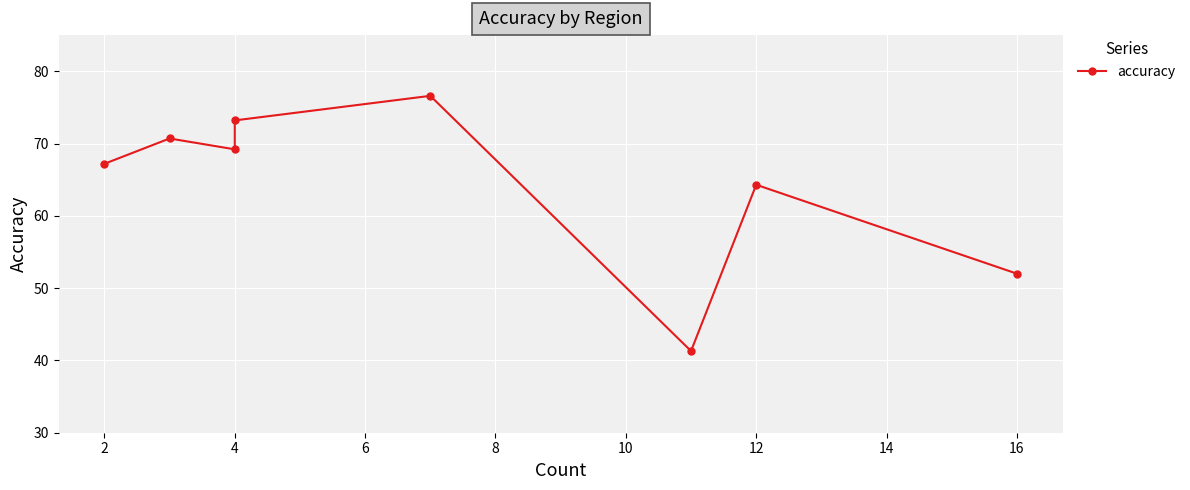

Count the number of data series in this chart.

1